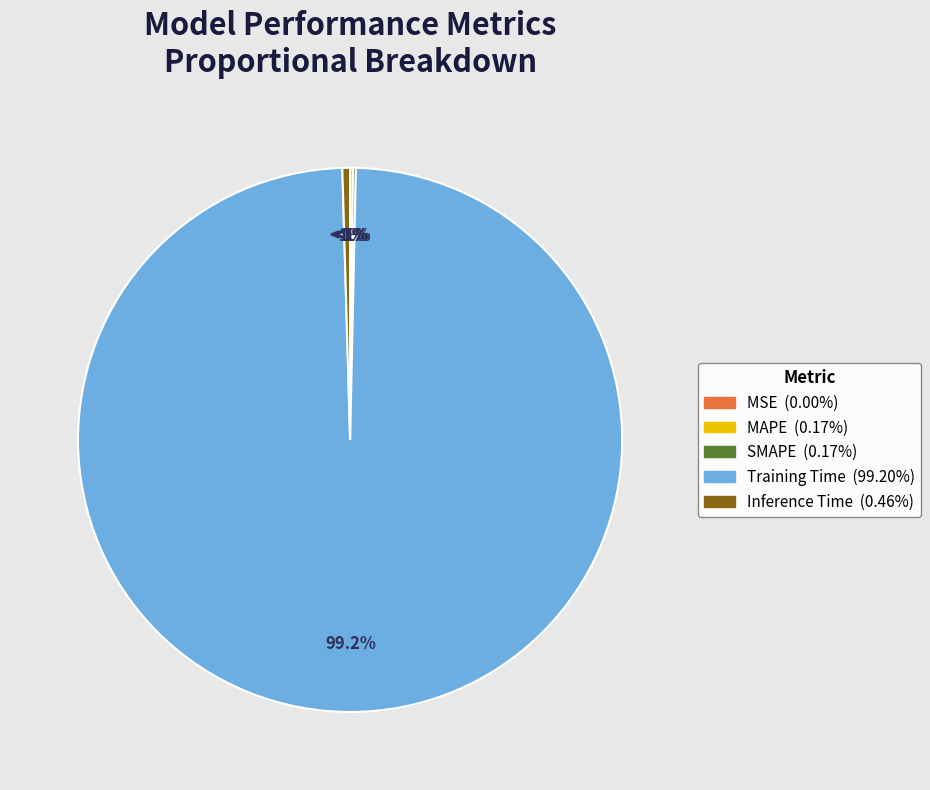

Which slice is the largest?

Training Time